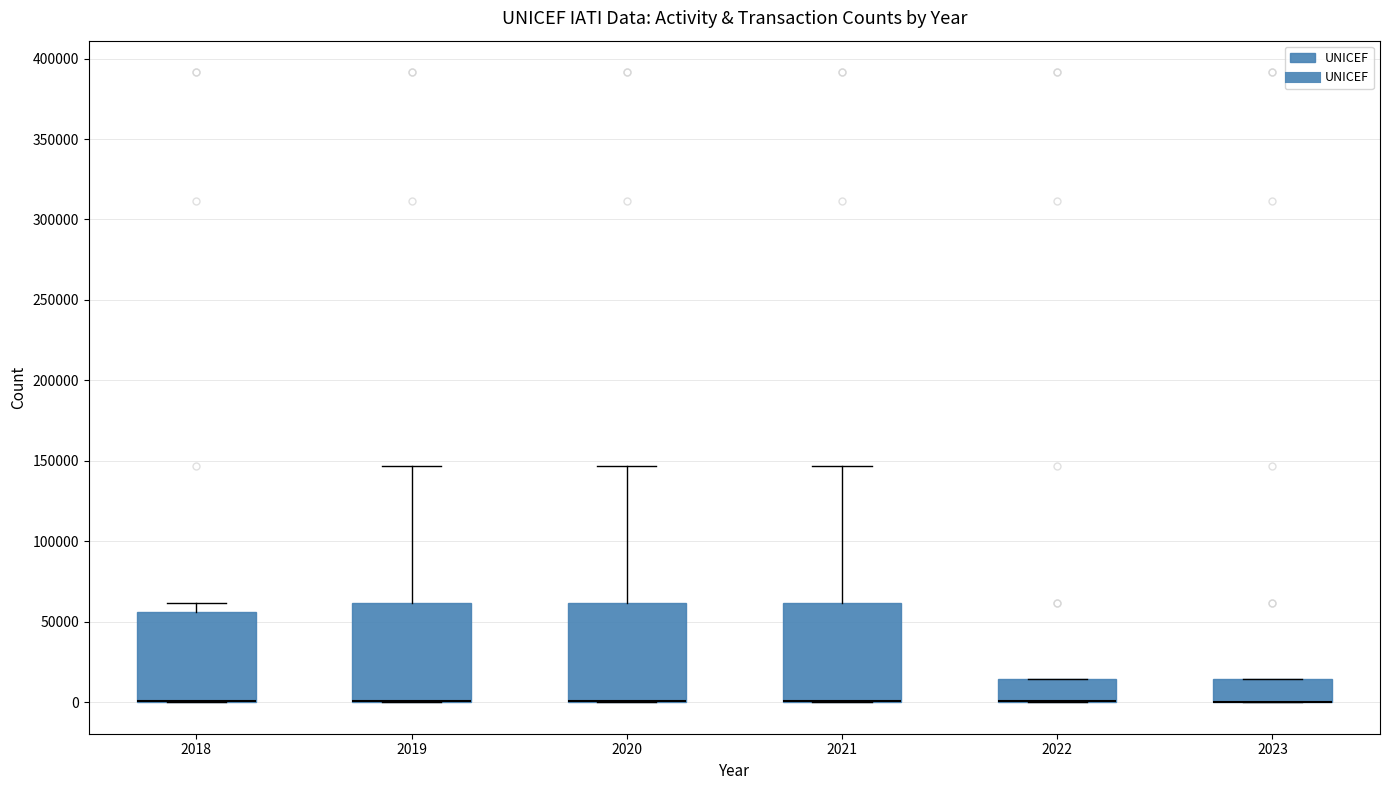

Reading left to right, read every box against the y-axis: the position of its median line, the range the box covers, and the ends of its whiskers. The values are not printed on the chart, so give them approximately, as read against the axis.

2018: median 0 (drawn on the box's lower edge), box 0 to 55000, whiskers 0 to 60000
2019: median 0 (drawn on the box's lower edge), box 0 to 60000, whiskers 0 to 145000
2020: median 0 (drawn on the box's lower edge), box 0 to 60000, whiskers 0 to 145000
2021: median 0 (drawn on the box's lower edge), box 0 to 60000, whiskers 0 to 145000
2022: median 0 (drawn on the box's lower edge), box 0 to 15000, whiskers 0 to 15000
2023: median 0 (drawn on the box's lower edge), box 0 to 15000, whiskers 0 to 15000